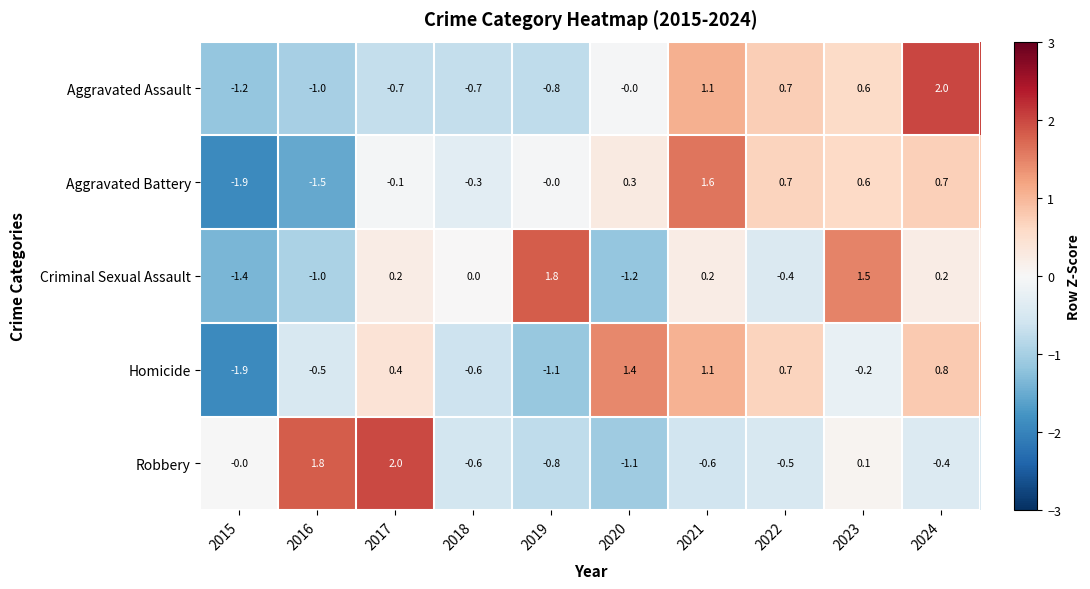

At which label is Criminal Sexual Assault closest to 0?

2018